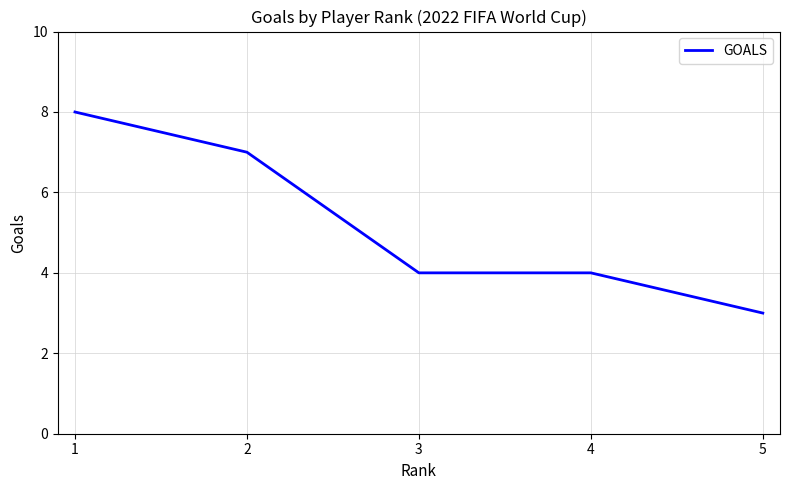

What is the ratio of the value at 4 to the value at 5?

1.3